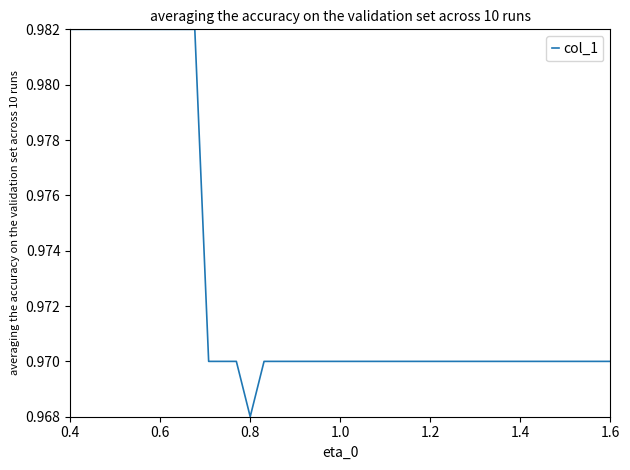

What is the maximum value shown in the chart?

1.0